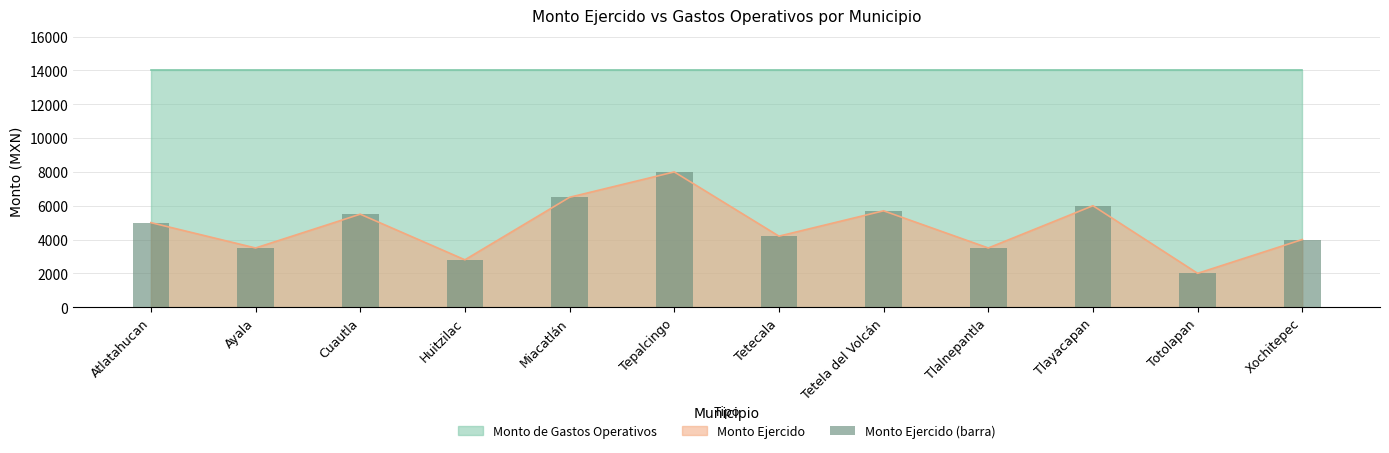

What is the ratio of the value at Tetela del Volcán to the value at Huitzilac?

2.0